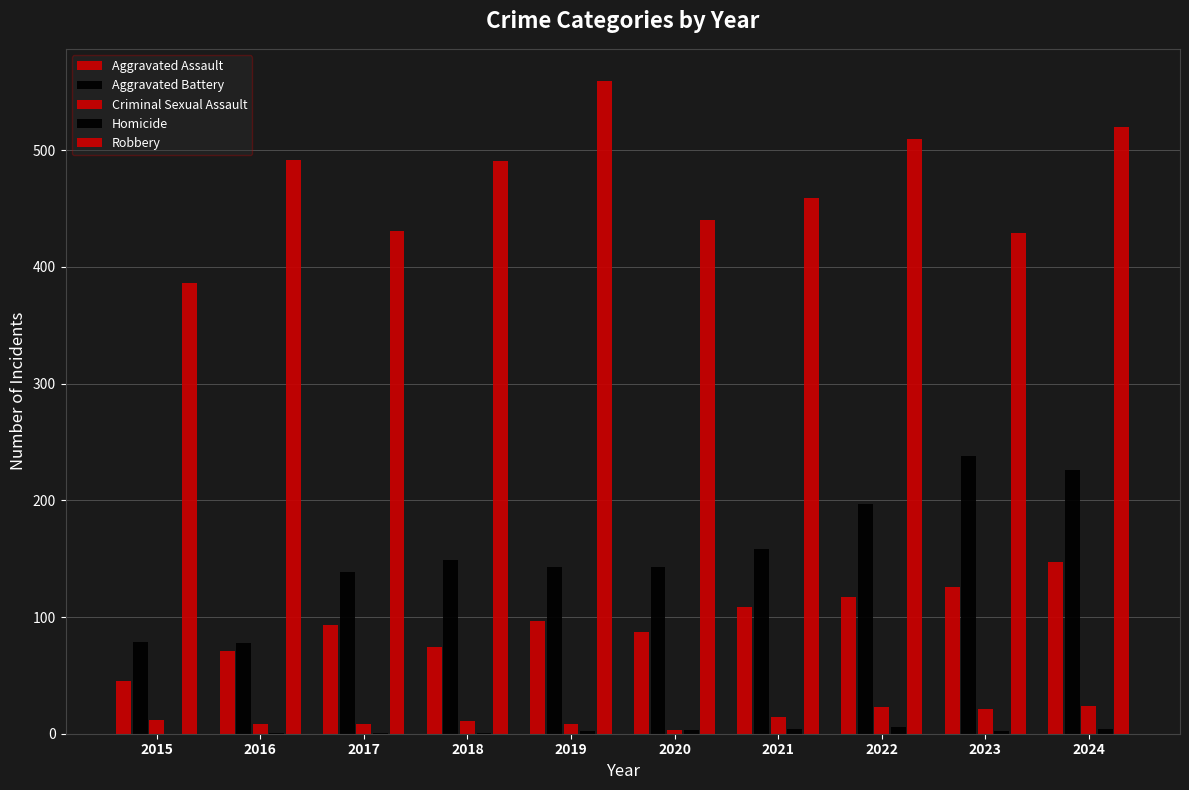

List the labels in order of Robbery value, largest first.

2019, 2024, 2022, 2016, 2018, 2021, 2020, 2017, 2023, 2015